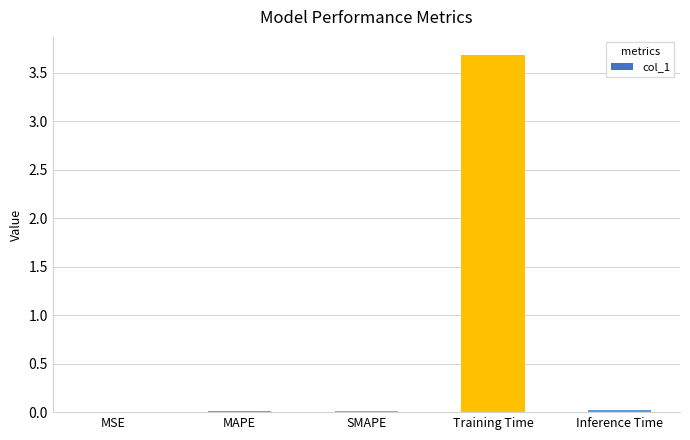

What is the average value?

0.7